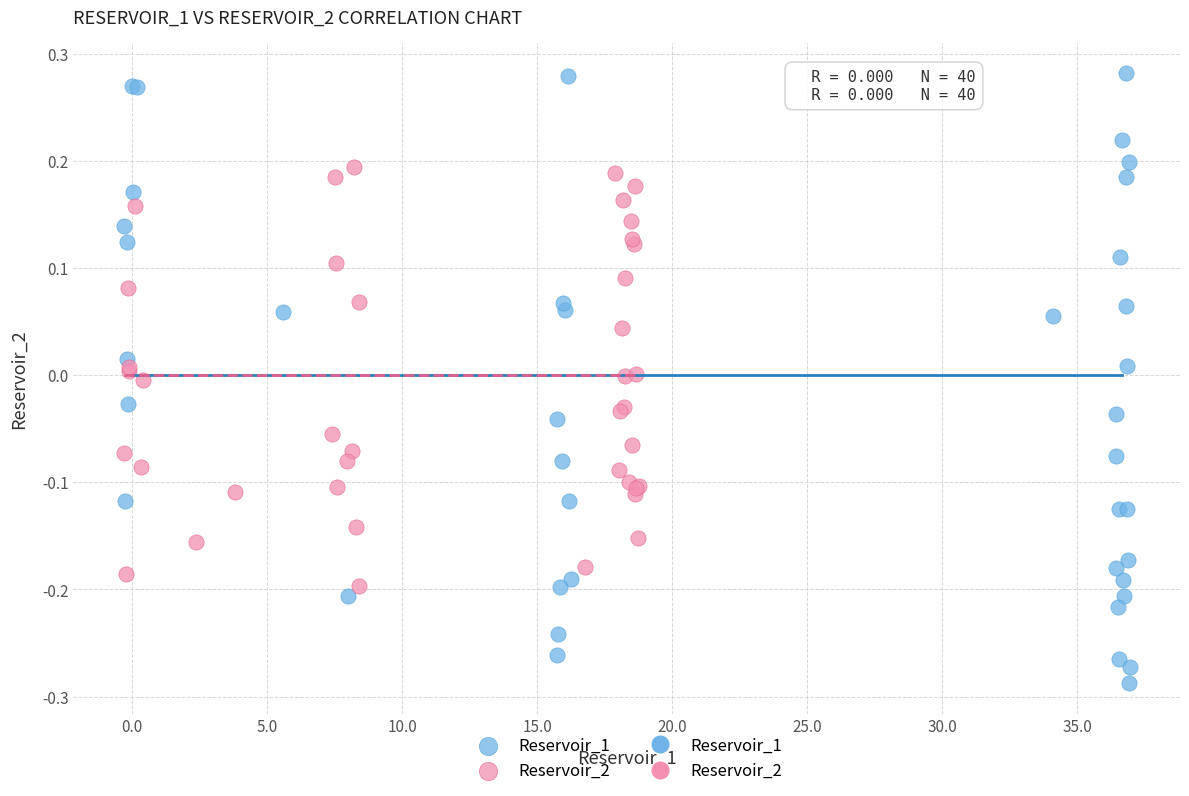

Which series contains the highest Y value?

Reservoir_1